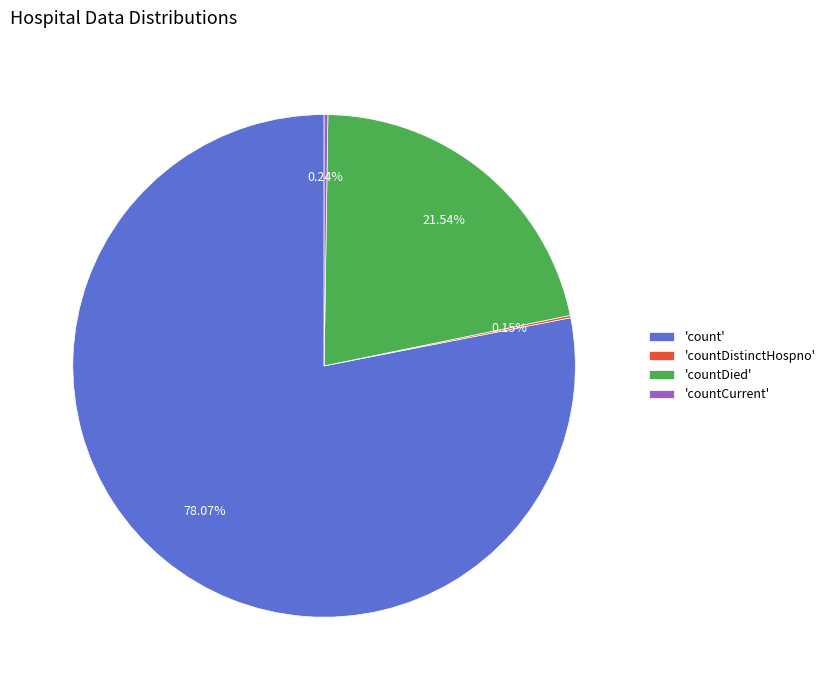

Does 'count' represent more than half of the total?

Yes